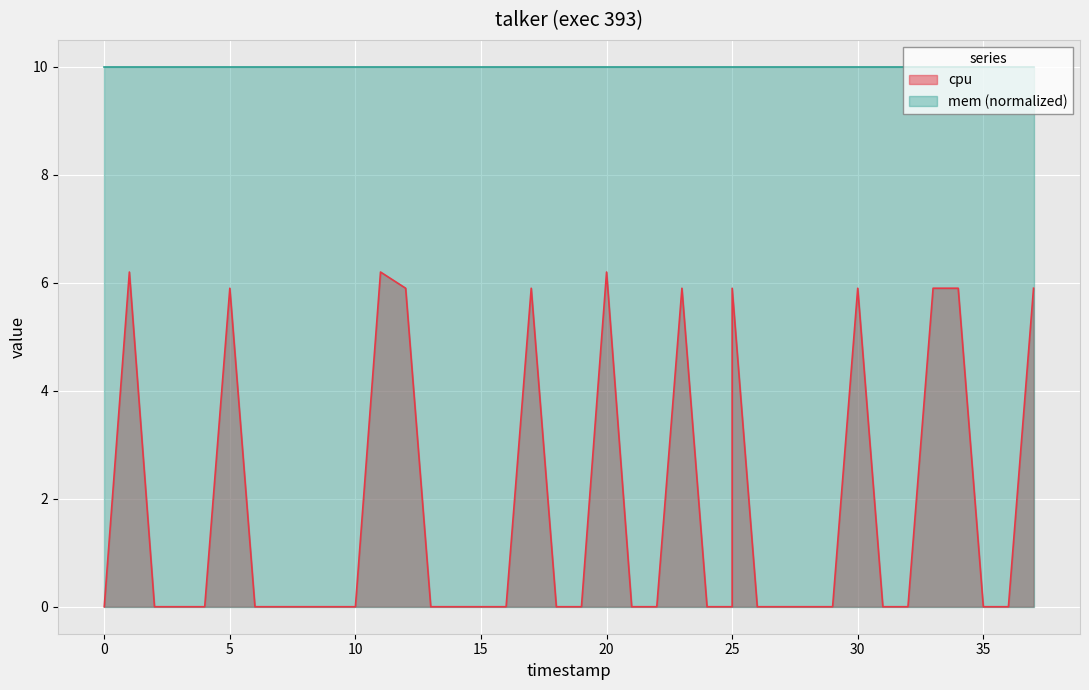

How many values are between 0 and 5?

28